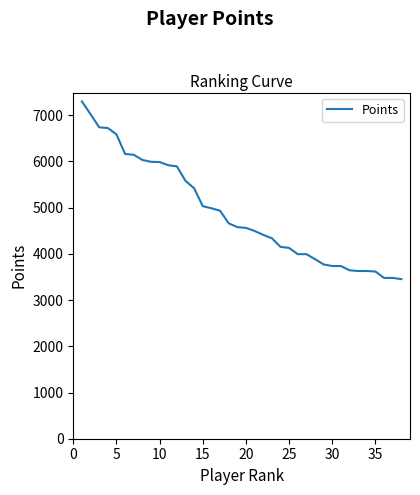

What is the smallest value displayed?

3454